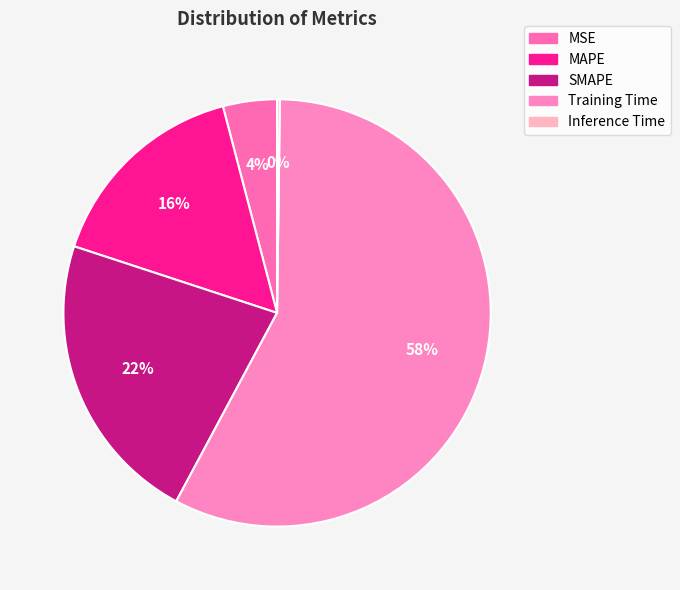

Is it true that SMAPE is 37% of the pie?

False